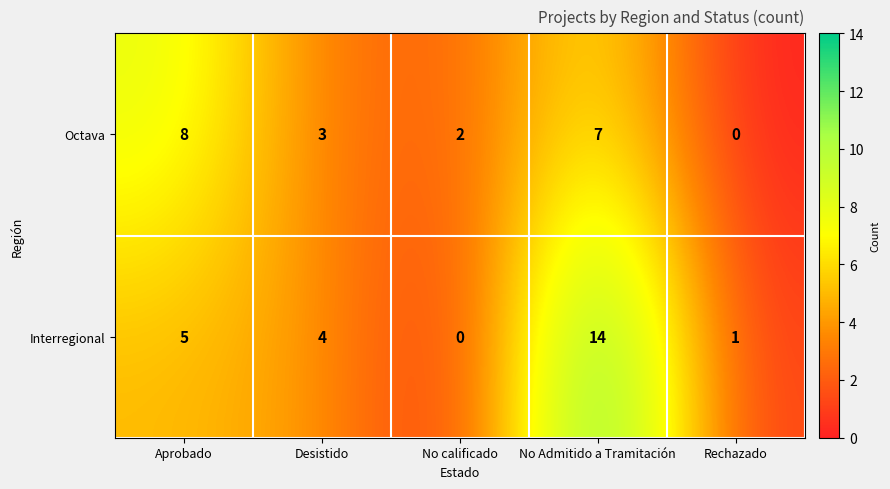

The value of Interregional at No calificado is 6. True or false?

False